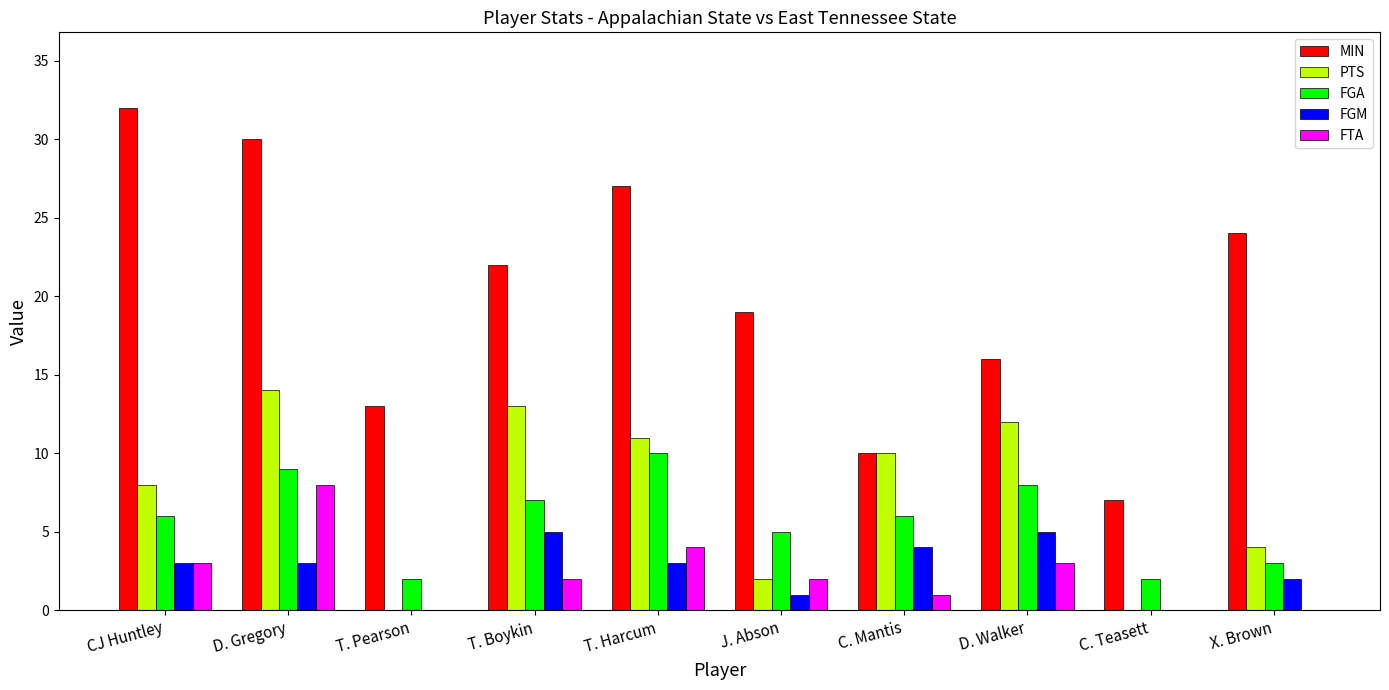

How many categories are shown in the chart?

10